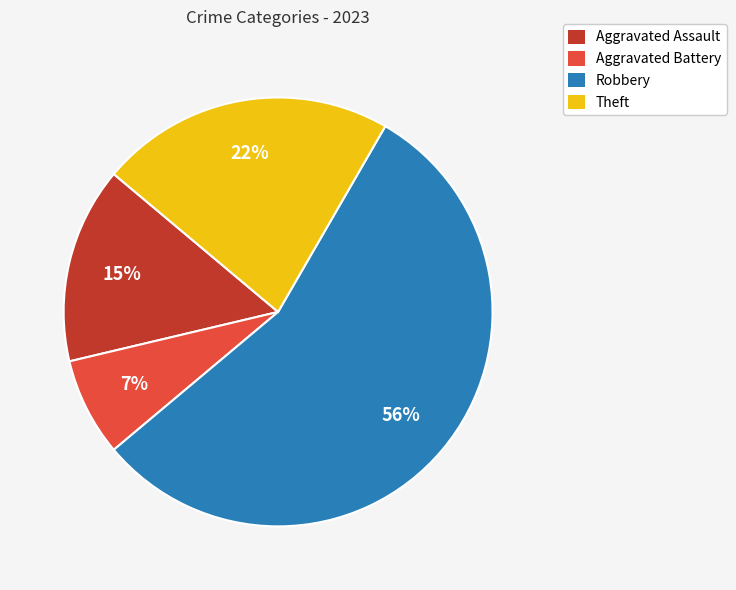

To the nearest percent, what percentage of the pie is Aggravated Battery?

7%